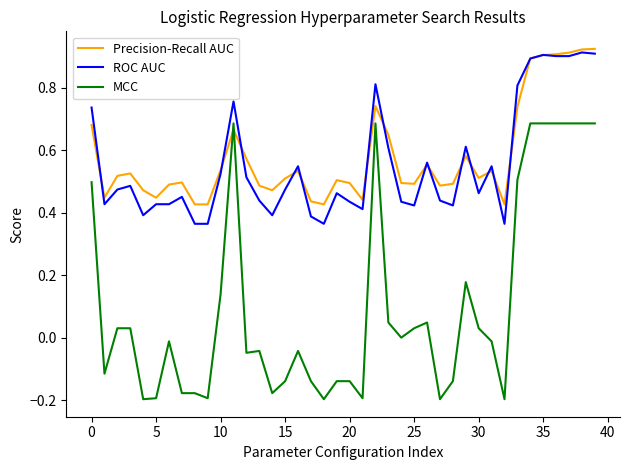

True or false: ROC AUC and MCC intersect in this chart.

False